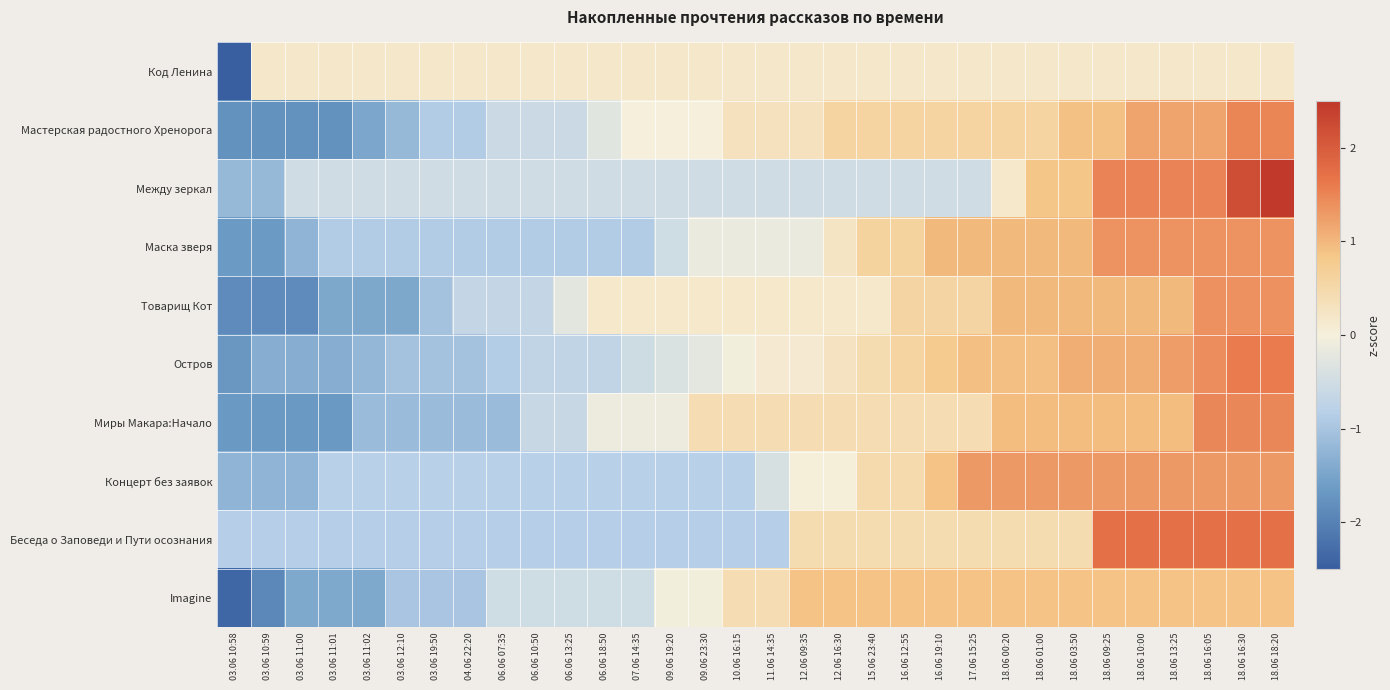

How many distinct data groups are displayed?

10